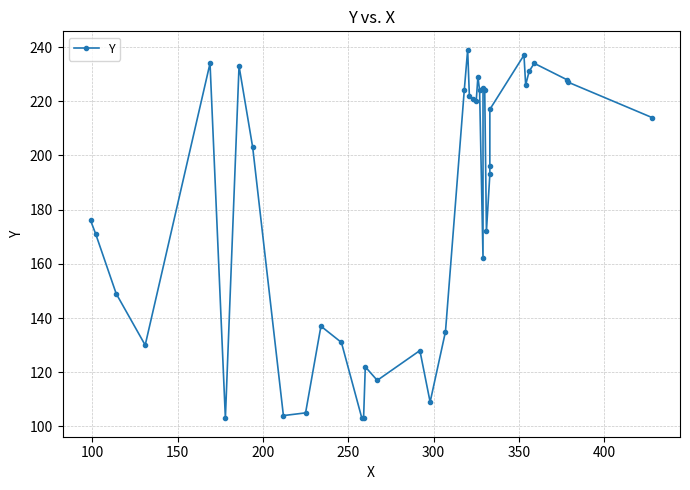

How many lines are shown in the chart?

1